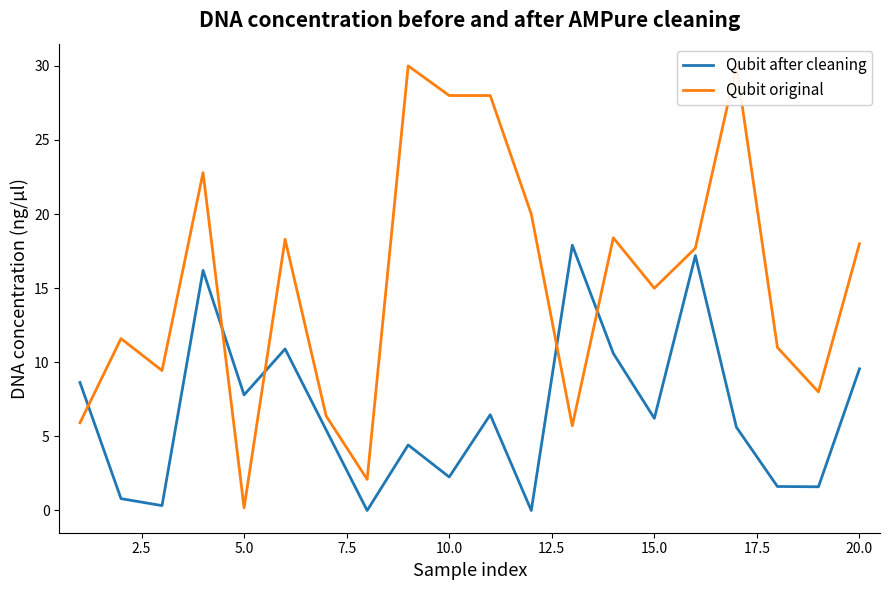

In Qubit original, how many points are lower than both neighbors (excluding endpoints)?

6